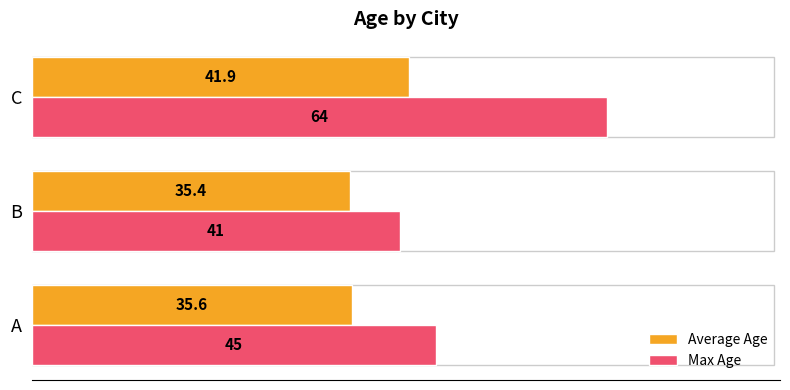

At C, list the series in order from smallest to largest.

Average Age, Max Age